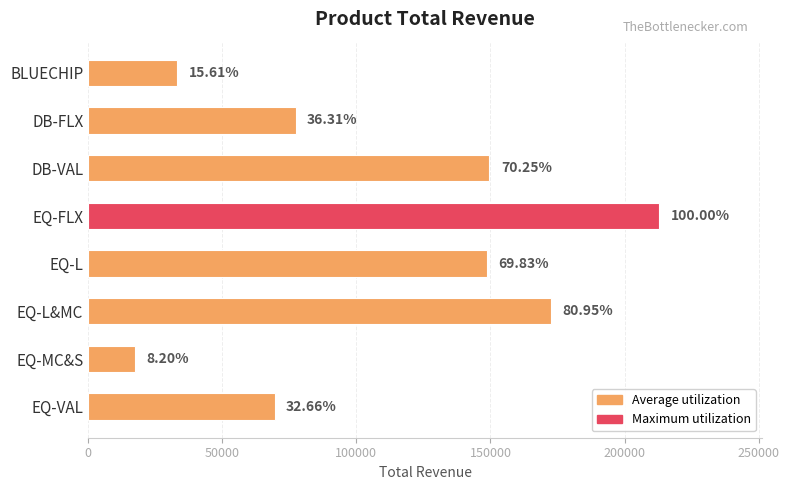

How many bars are there in total?

8